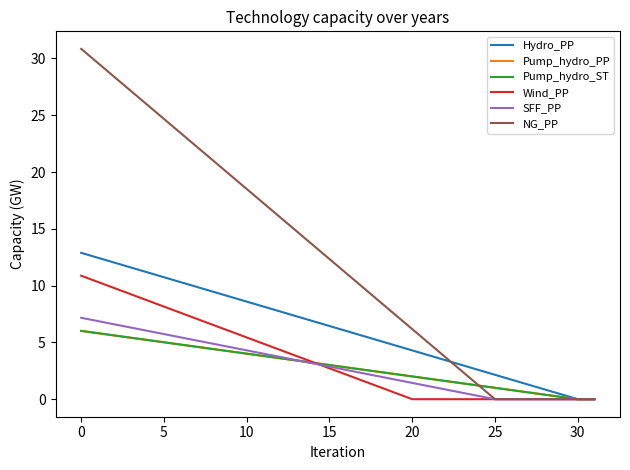

True or false: NG_PP and Pump_hydro_PP intersect in this chart.

True